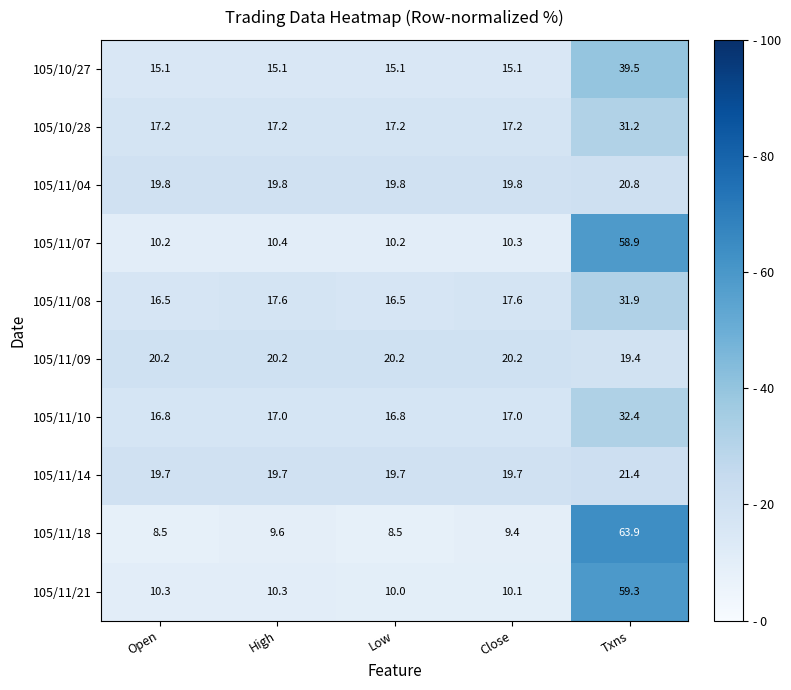

At which category is the sum across all series the highest?

Txns